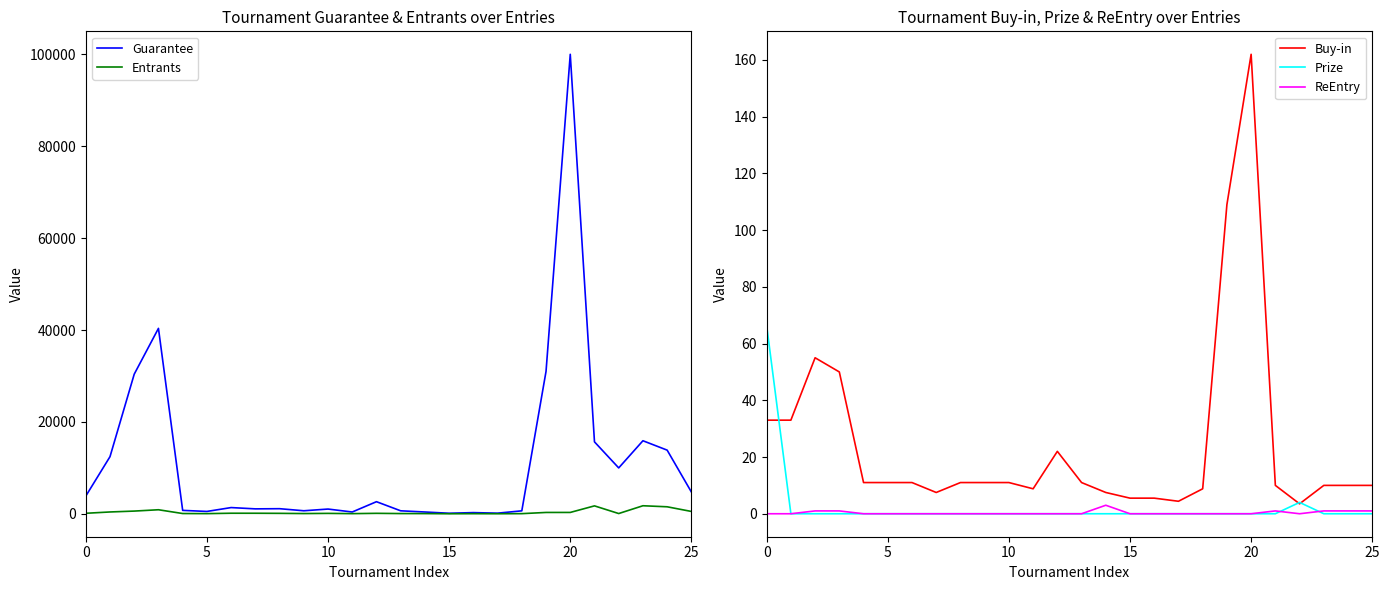

What are all the series names shown in the legend?

Guarantee, Entrants, Buy-in, Prize, ReEntry